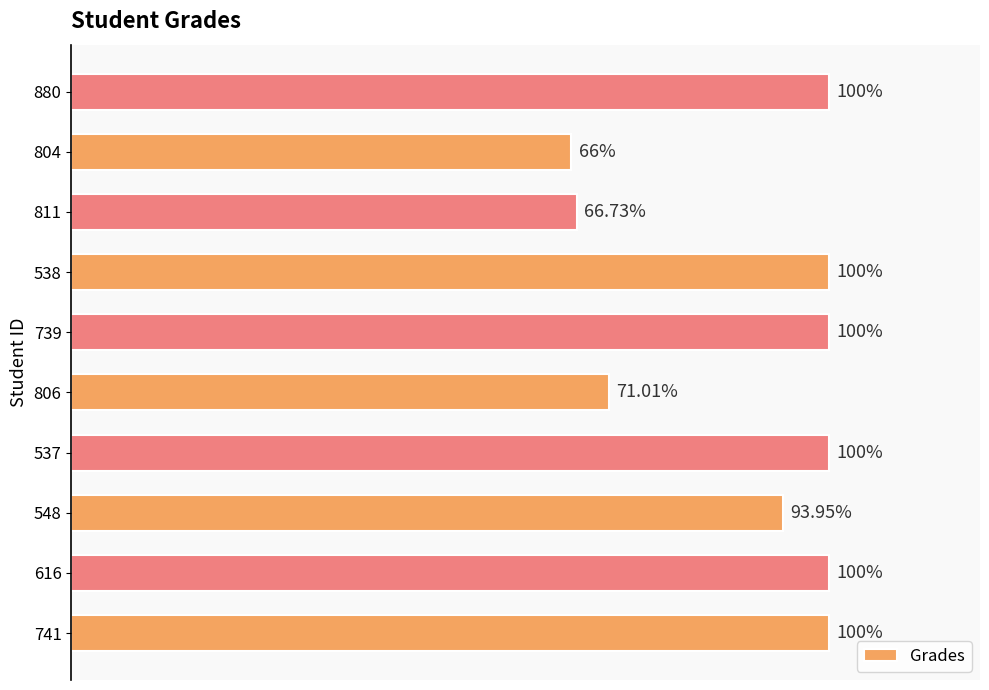

How many distinct data groups are displayed?

1